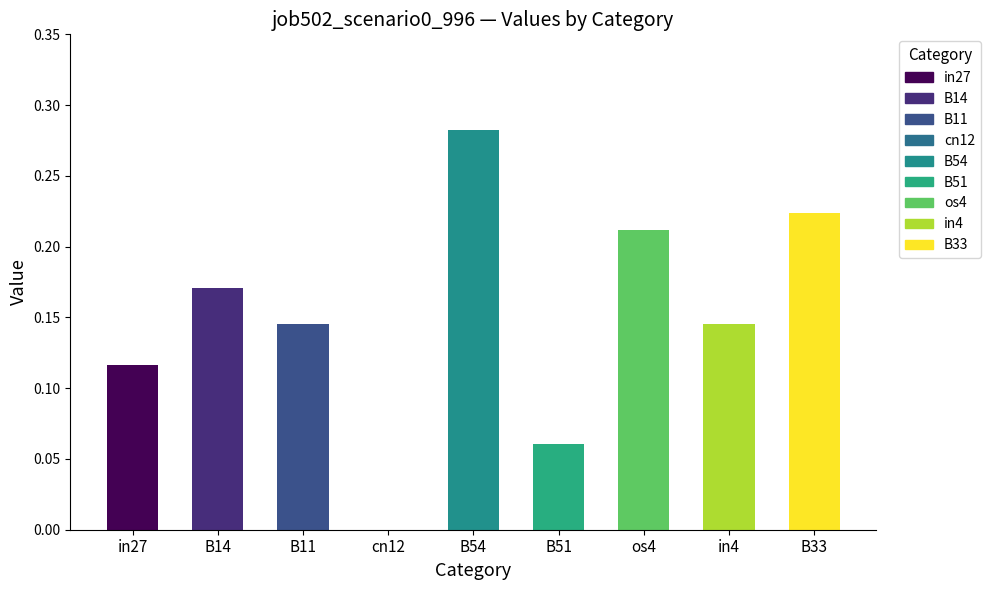

Which category has the highest value across all series?

B54